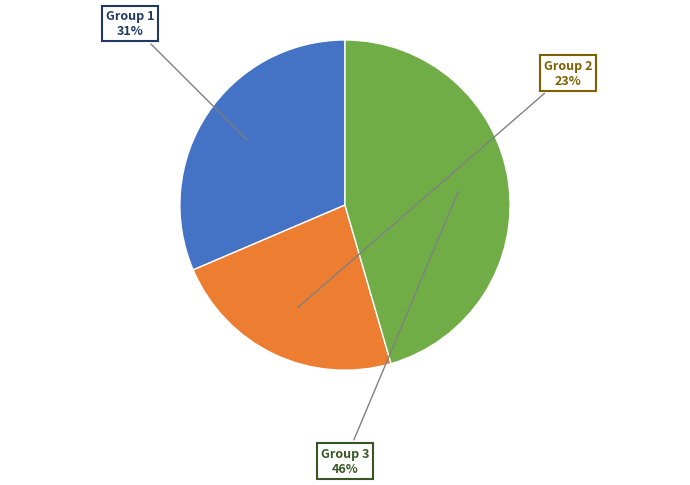

To the nearest percent, what is the average slice percentage?

33%